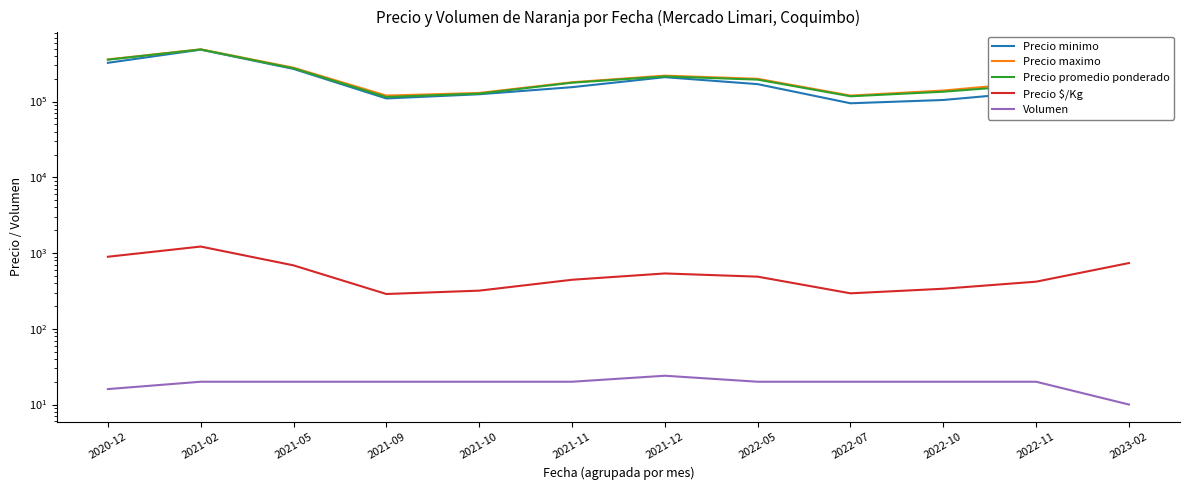

What is the label of the 8th point from the left?

2022-05